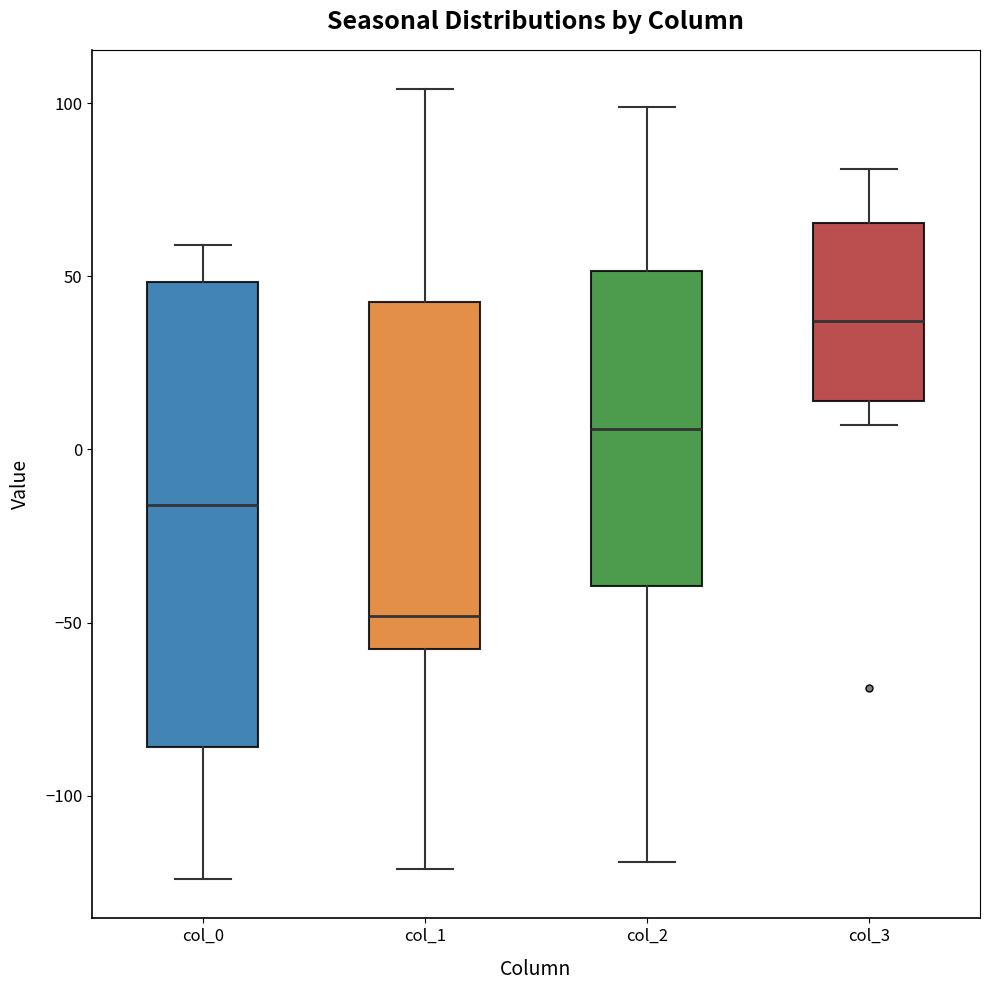

Reading left to right, read every box against the y-axis: the position of its median line, the range the box covers, and the ends of its whiskers. The values are not printed on the chart, so give them approximately, as read against the axis.

col_0: median -15, box -85 to 50, whiskers -125 to 60
col_1: median -50, box -55 to 45, whiskers -120 to 105
col_2: median 5, box -40 to 50, whiskers -120 to 100
col_3: median 35, box 15 to 65, whiskers 5 to 80